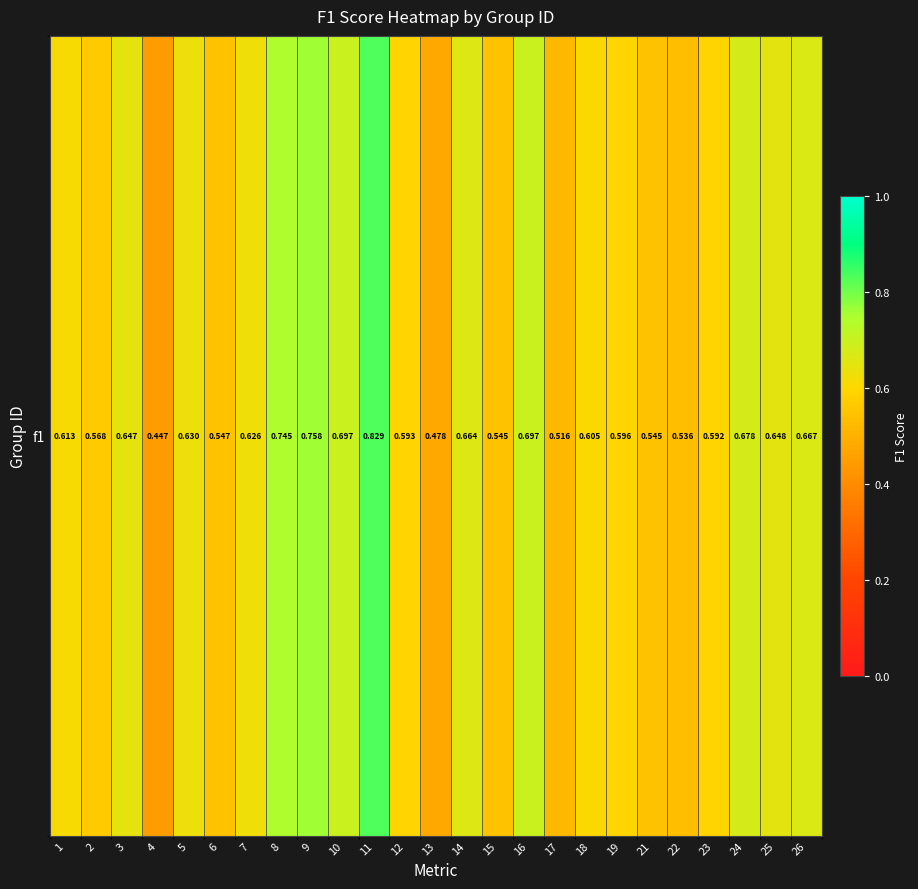

What is the sum of all values?

15.5